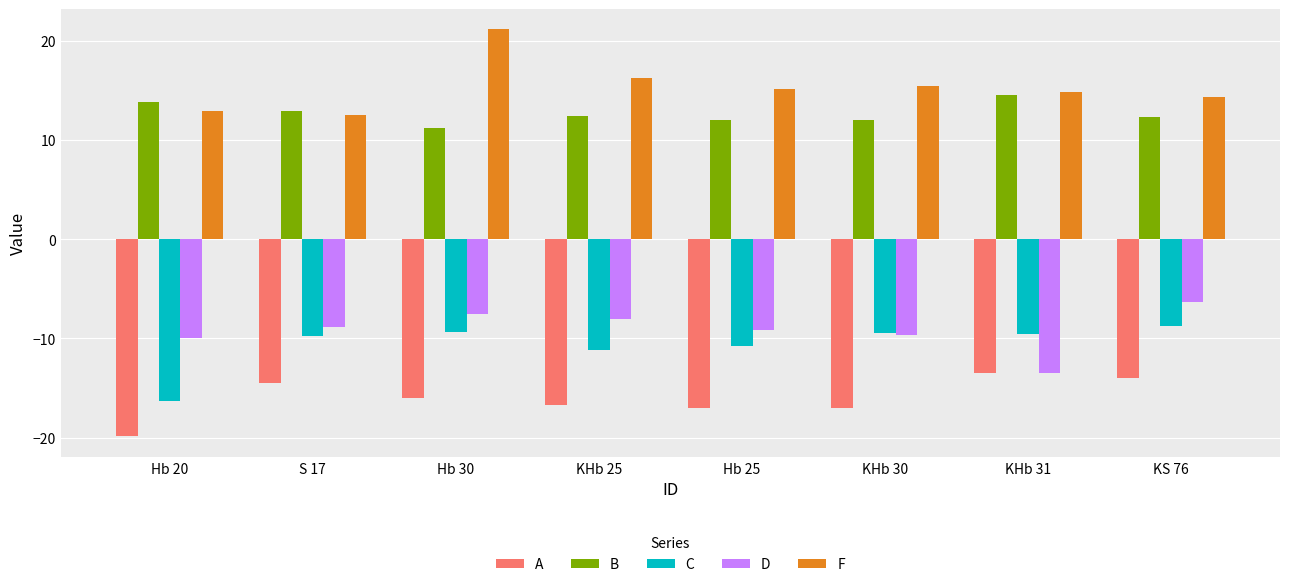

How many bars are there in total?

40